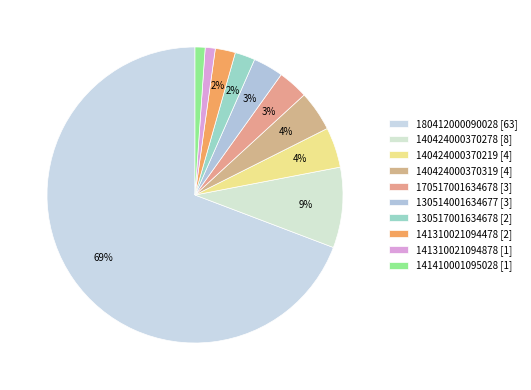

Combined, what portion of the pie is 130514001634677 and 180412000090028?

72.5%